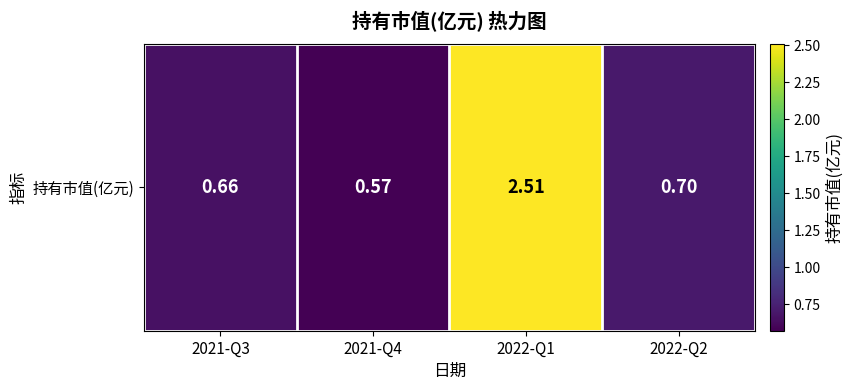

Reading right to left, what are all the values shown in this chart?

2022-Q2=0.7	2022-Q1=2.5	2021-Q4=0.6	2021-Q3=0.7